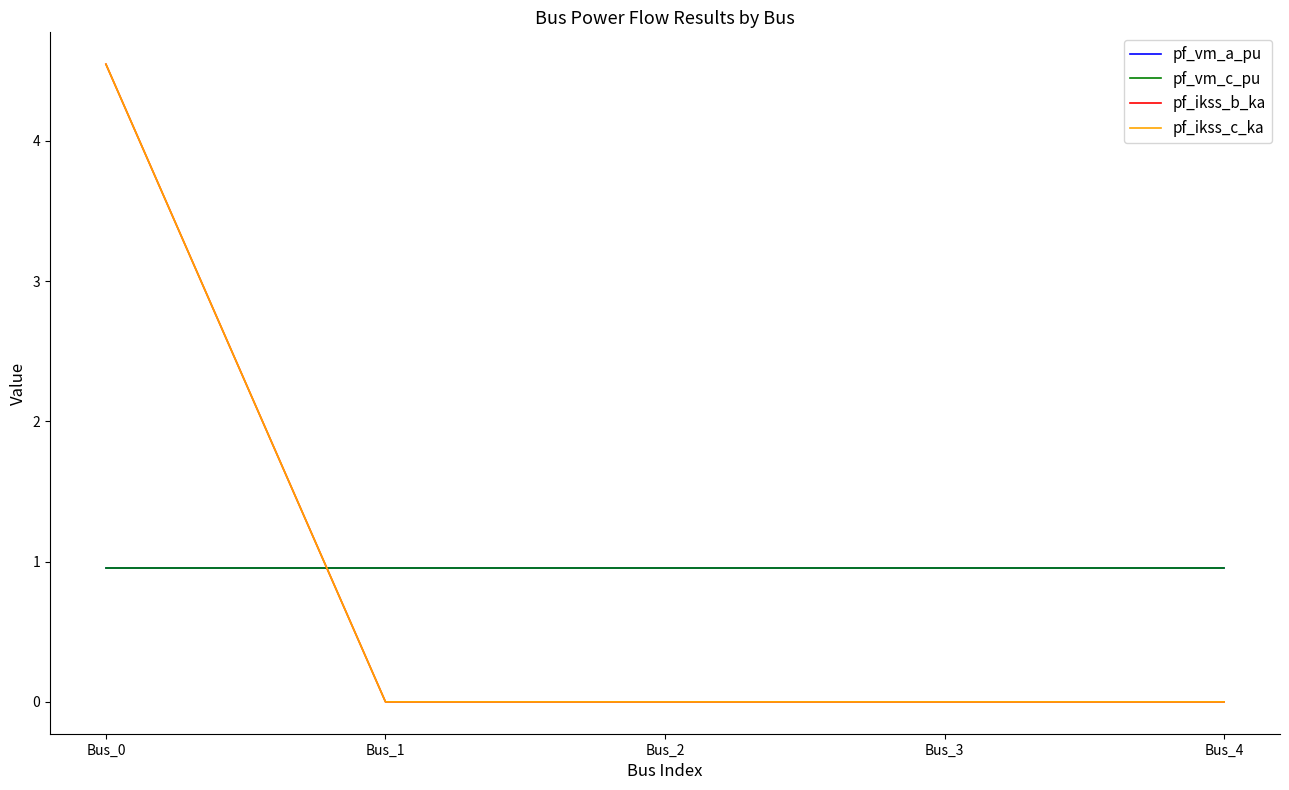

Is this an area chart (filled region under the line)?

No